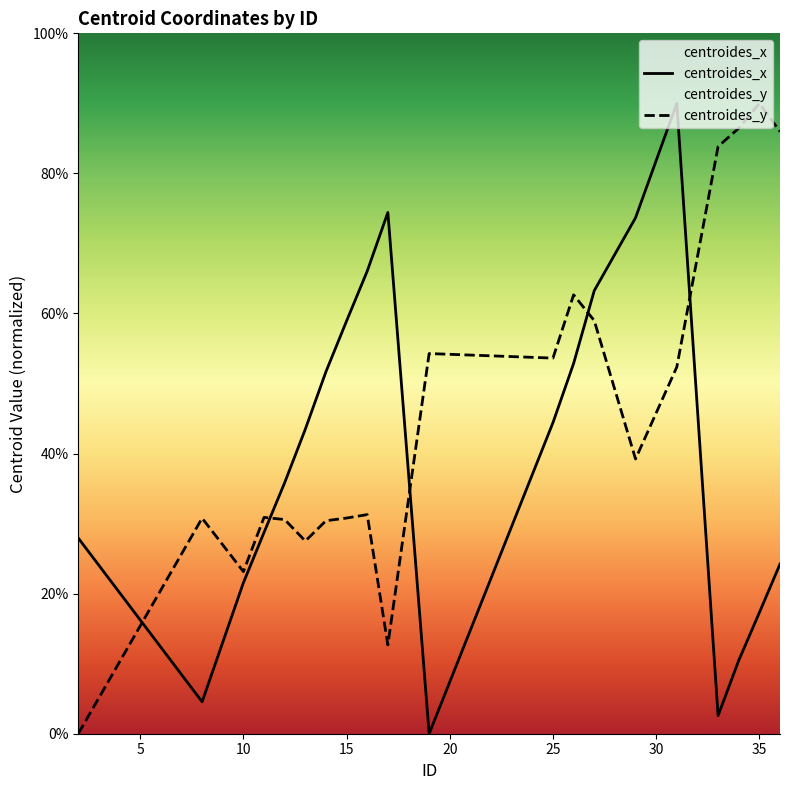

Does the chart have visible grid lines?

No